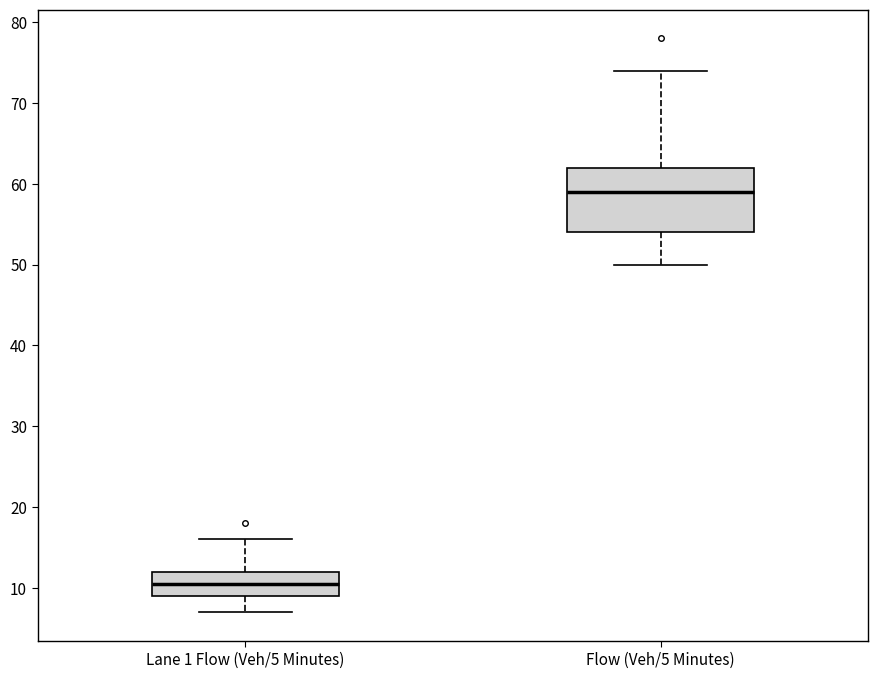

Which box's median line is the highest?

Flow (Veh/5 Minutes)